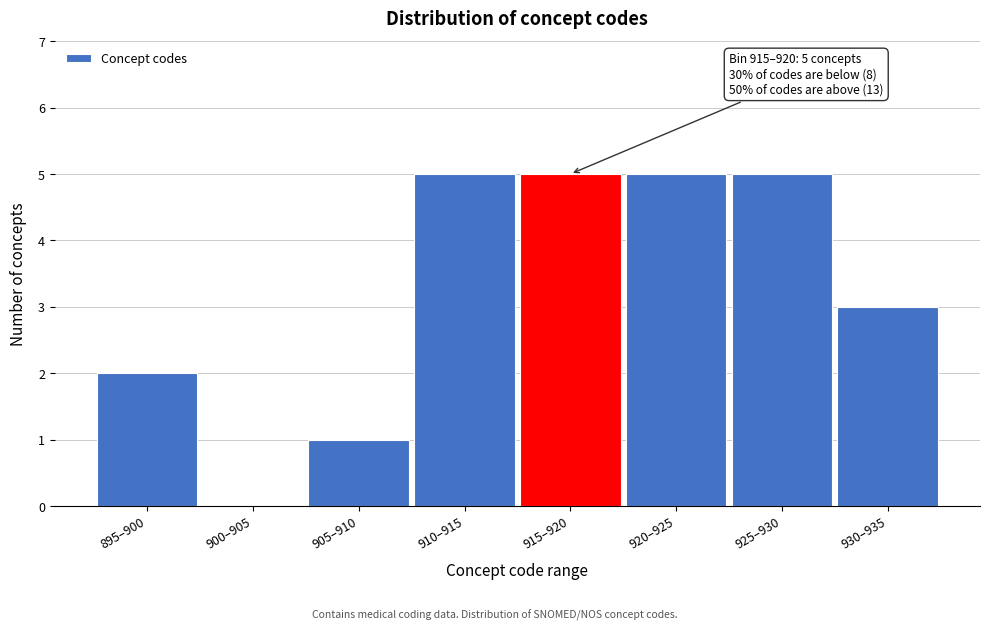

Reading right to left, transcribe all the data shown in this chart.

930–935=3	925–930=5	920–925=5	915–920=5	910–915=5	905–910=1	900–905=0	895–900=2